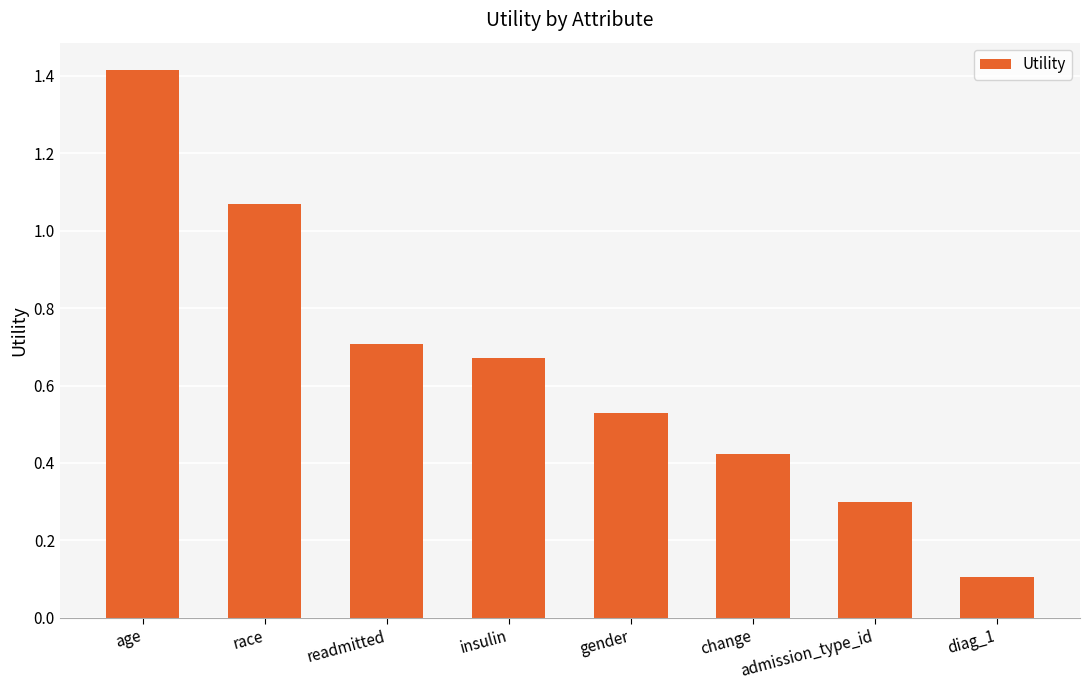

What is the label of the 7th bar from the left?

admission_type_id